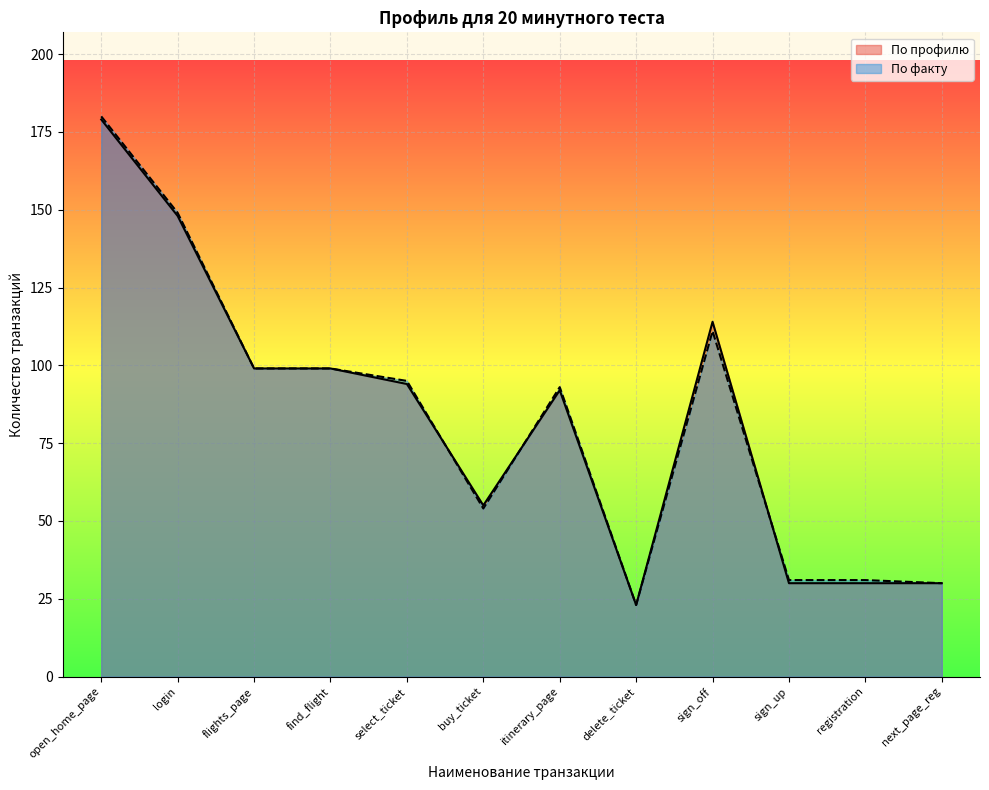

How many values in the По факту series are below 95?

6